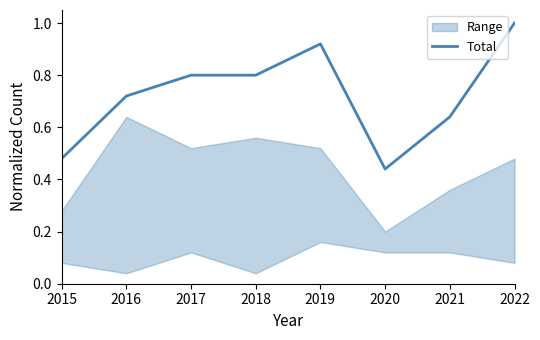

How many values are between 0 and 1?

8